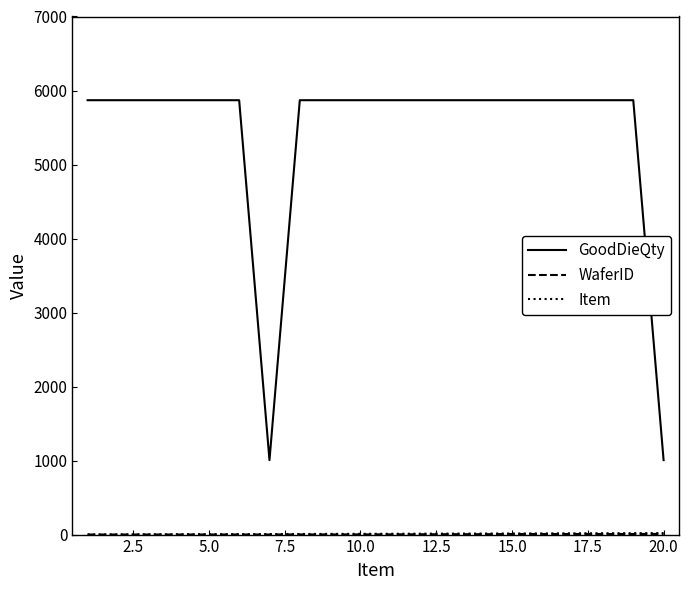

Which series has the largest total across all categories?

GoodDieQty